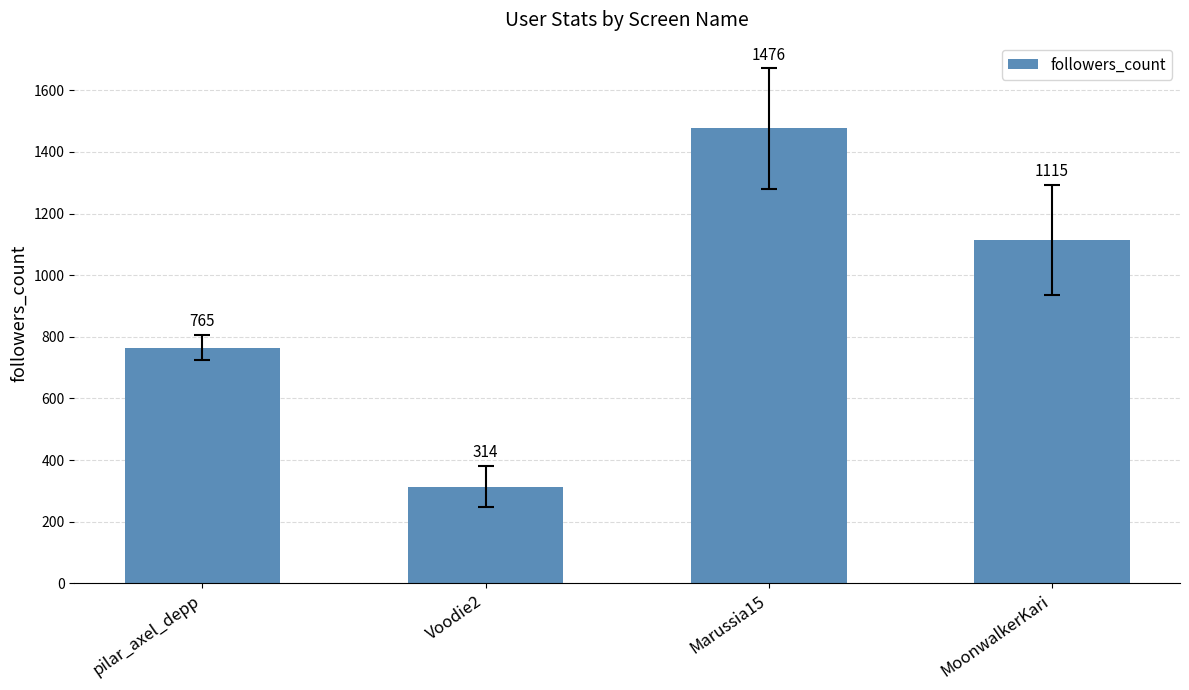

List the labels in order of value, largest first.

Marussia15, MoonwalkerKari, pilar_axel_depp, Voodie2